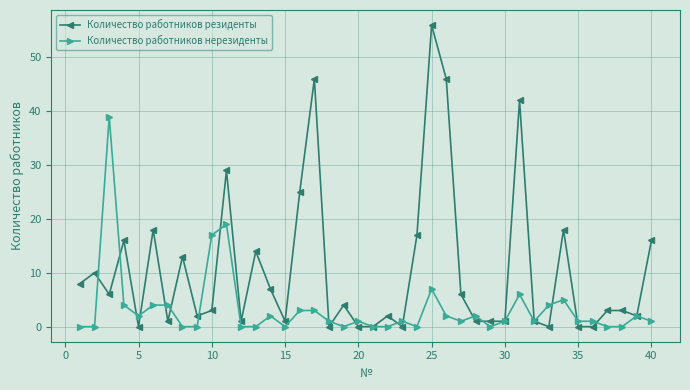

What is the value of the Количество работников резиденты point at the 24th from the left?

17